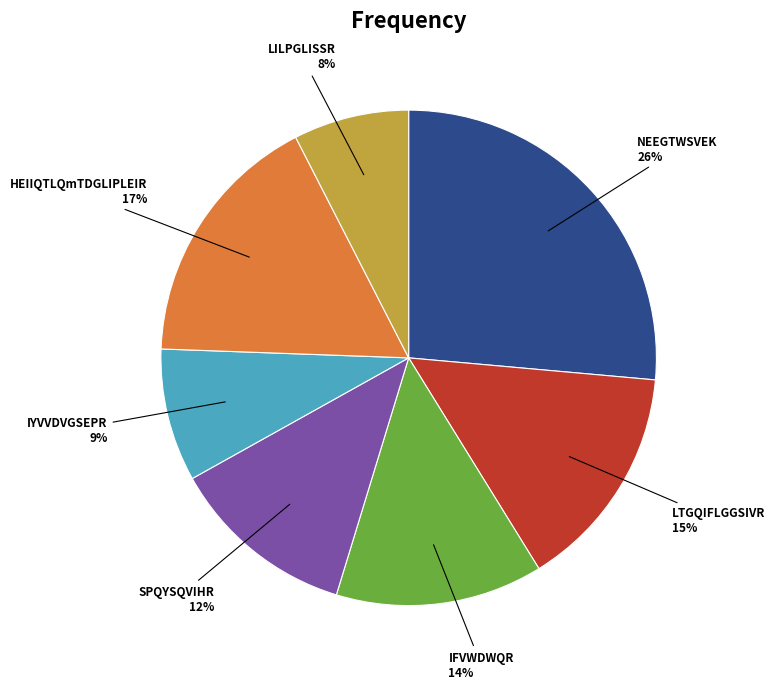

To the nearest percent, what is the average slice percentage?

14%